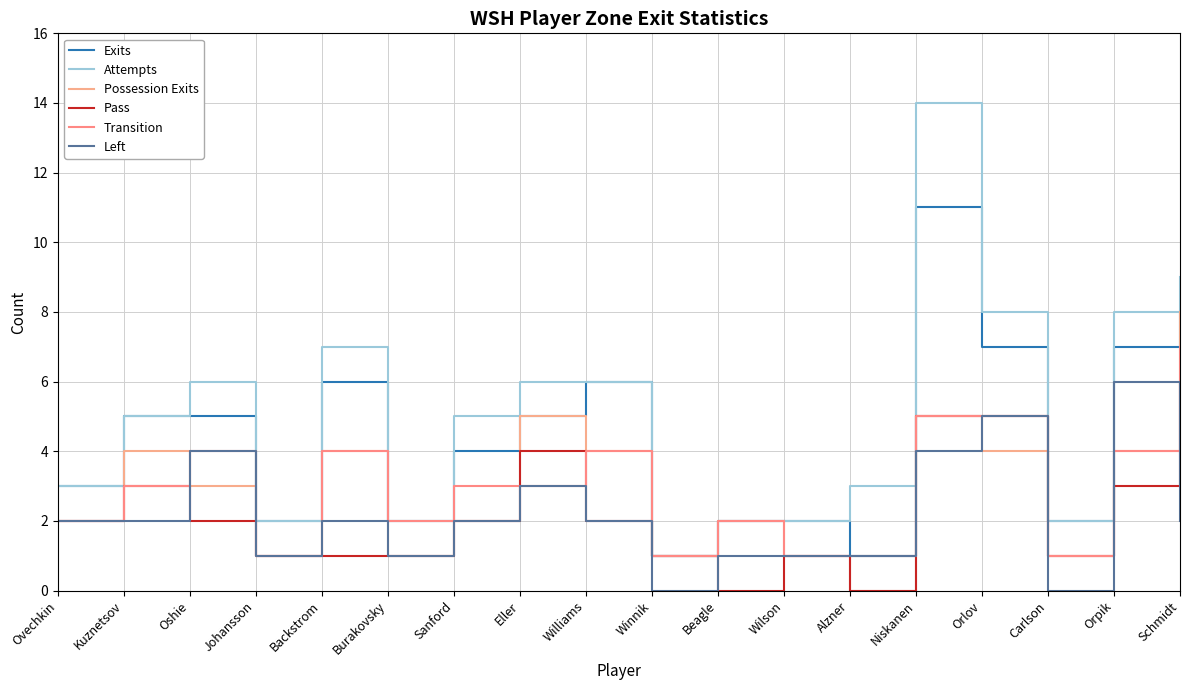

Reading left to right, transcribe all the data shown in this chart.

Exits: 3	5	5	2	6	2	4	5	6	1	2	2	1	11	7	2	7	8
Attempts: 3	5	6	2	7	2	5	6	6	1	2	2	3	14	8	2	8	9
Possession Exits: 2	4	3	1	4	1	2	5	4	1	2	1	0	5	4	1	4	8
Pass: 2	3	2	1	1	1	2	4	2	1	0	1	0	5	5	1	3	6
Transition: 2	3	4	1	4	2	3	3	4	1	2	1	1	5	5	1	4	7
Left: 2	2	4	1	2	1	2	3	2	0	1	1	1	4	5	0	6	2